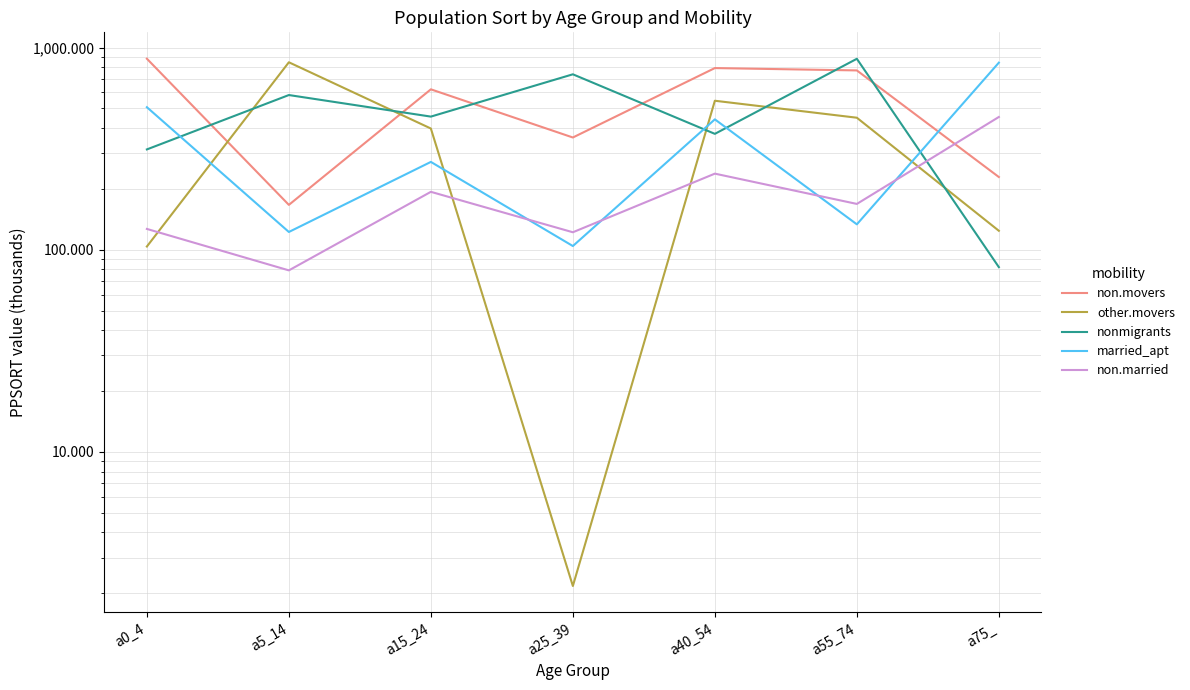

What position from the right is a55_74?

2